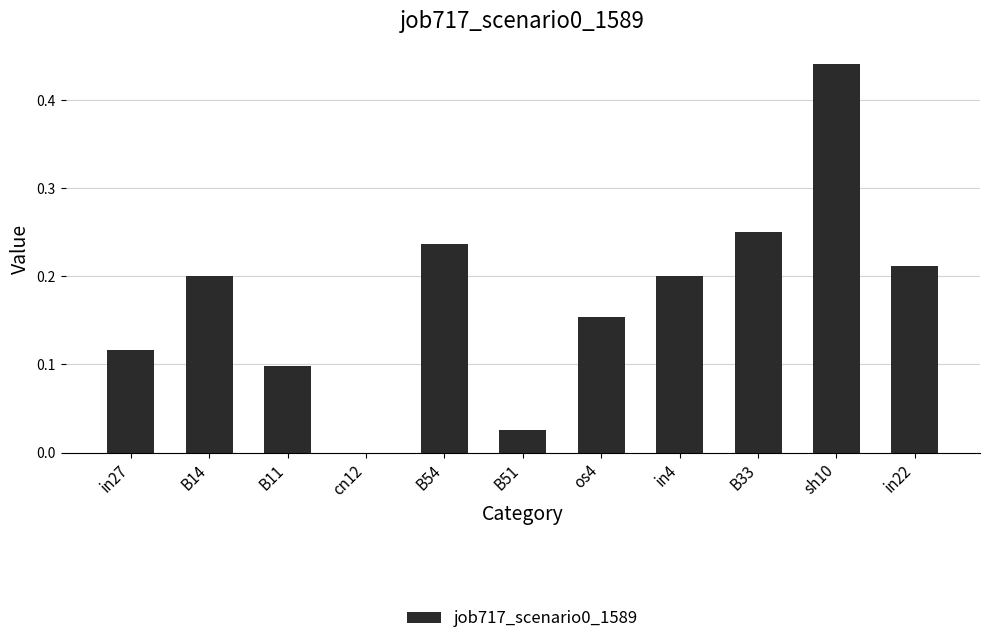

What is the change in value from cn12 to B33?

+0.3